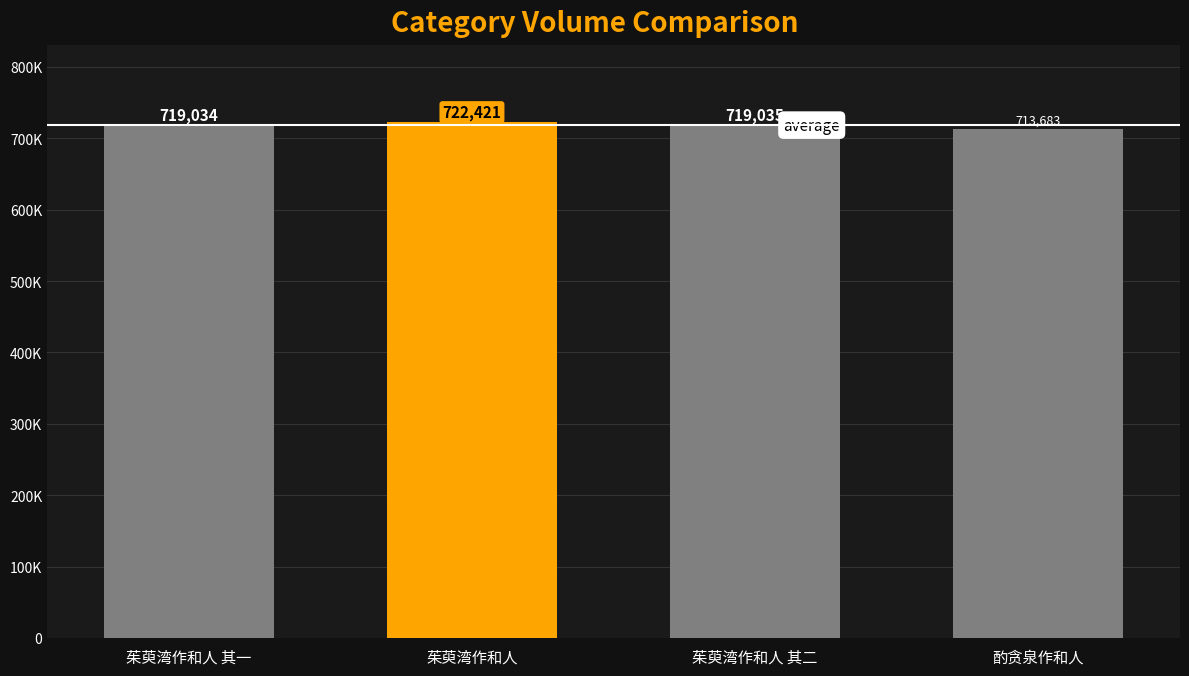

What is the approximate value at 茱萸湾作和人 其一, to the nearest 50?

719050